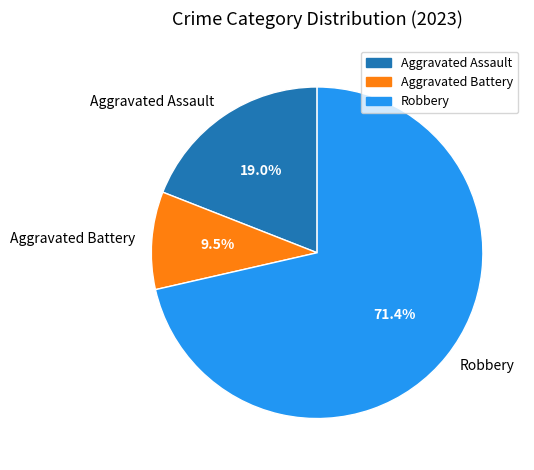

To the nearest percent, what portion does Aggravated Assault represent?

19%